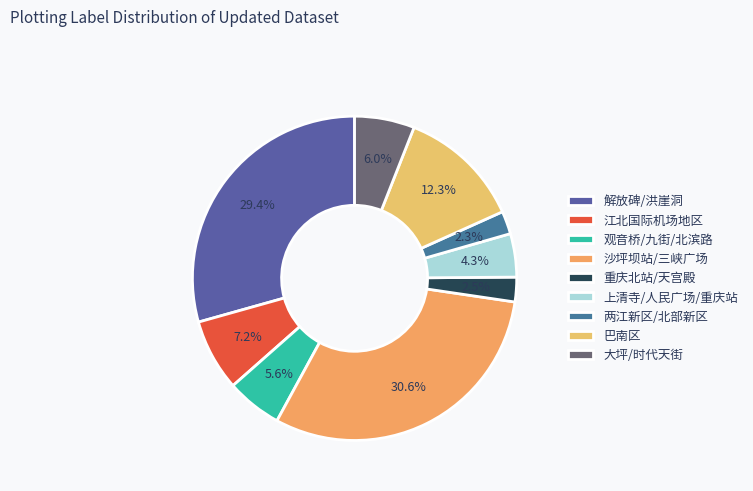

Which category has the smallest portion of the pie?

两江新区/北部新区